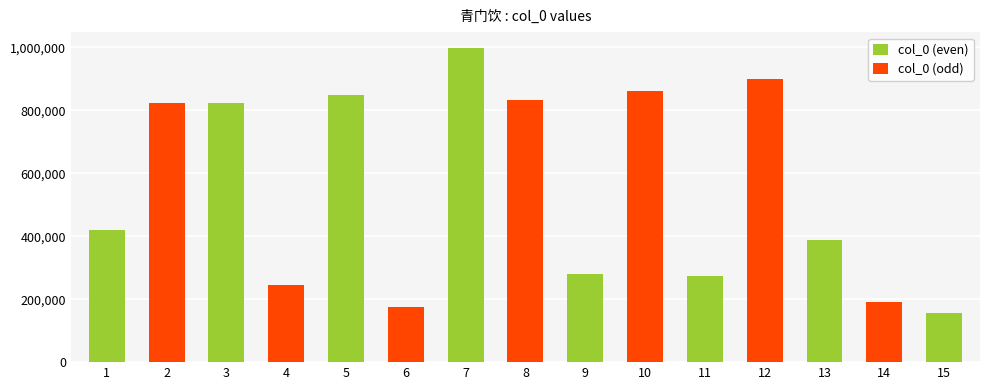

Reading left to right, what are all the values shown in this chart?

col_0 (even): 1=420365	2=0	3=821873	4=0	5=849496	6=0	7=998142	8=0	9=279455	10=0	11=274403	12=0	13=387906	14=0	15=157236
col_0 (odd): 1=0	2=822705	3=0	4=245173	5=0	6=175521	7=0	8=833776	9=0	10=861919	11=0	12=899113	13=0	14=189653	15=0